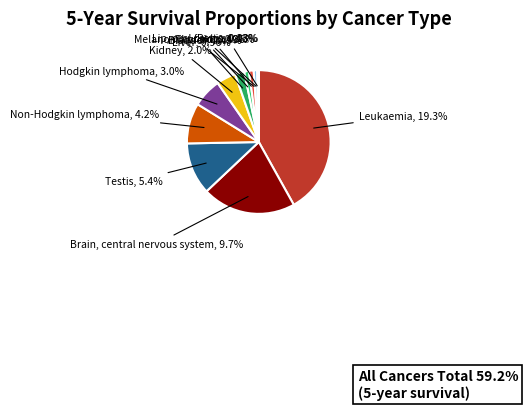

What percentage is the Liver slice, to the nearest percent?

2%